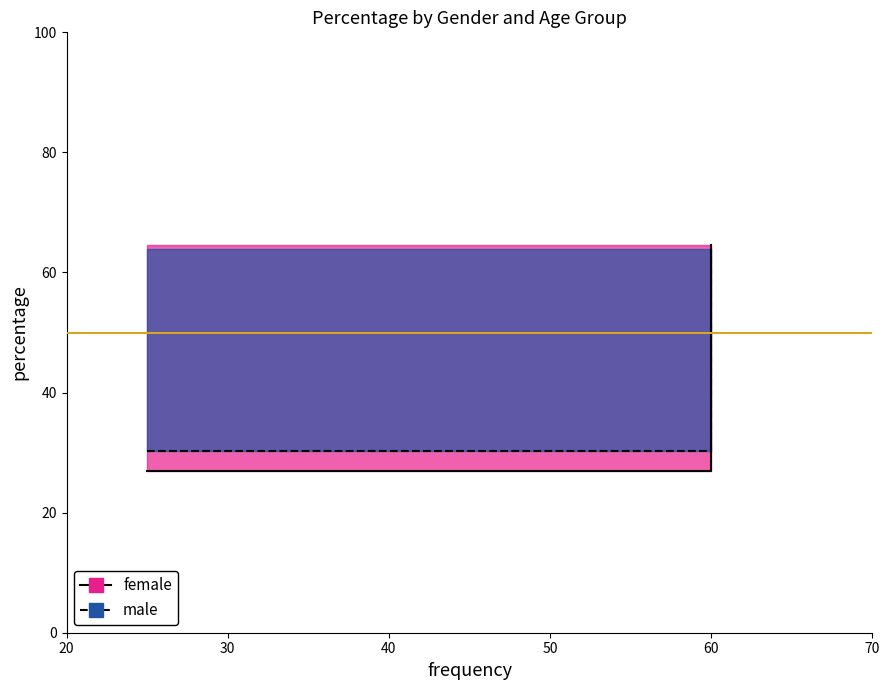

How many data points does each series have?

2